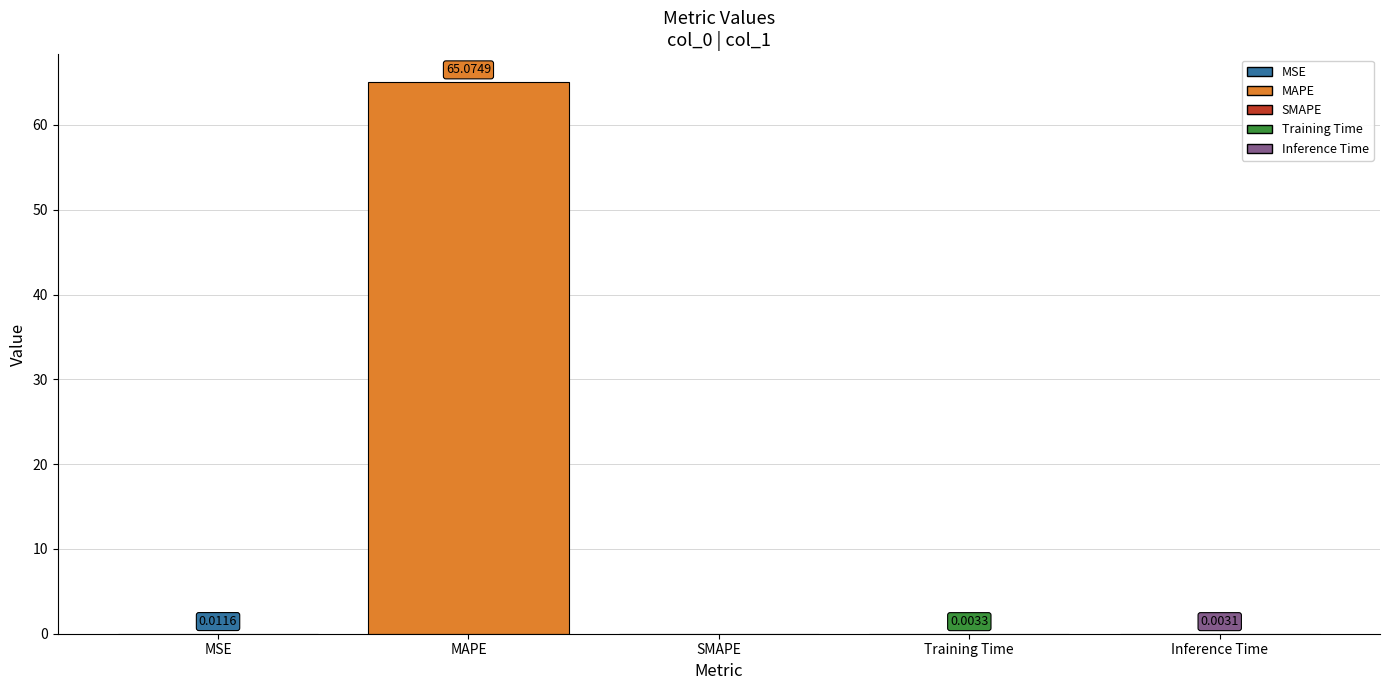

Does the chart contain stacked bars?

No